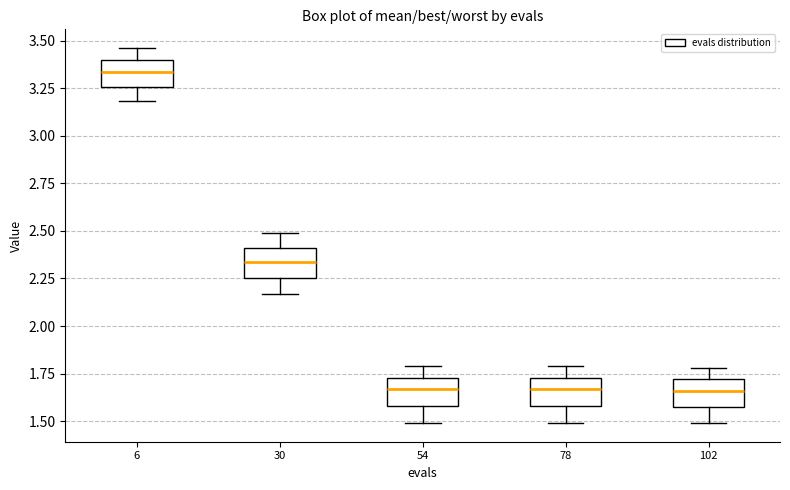

Where is the upper edge of the box at x = 6 on the y-axis? The values are not printed on the chart, so give them approximately, as read against the axis.

3.40